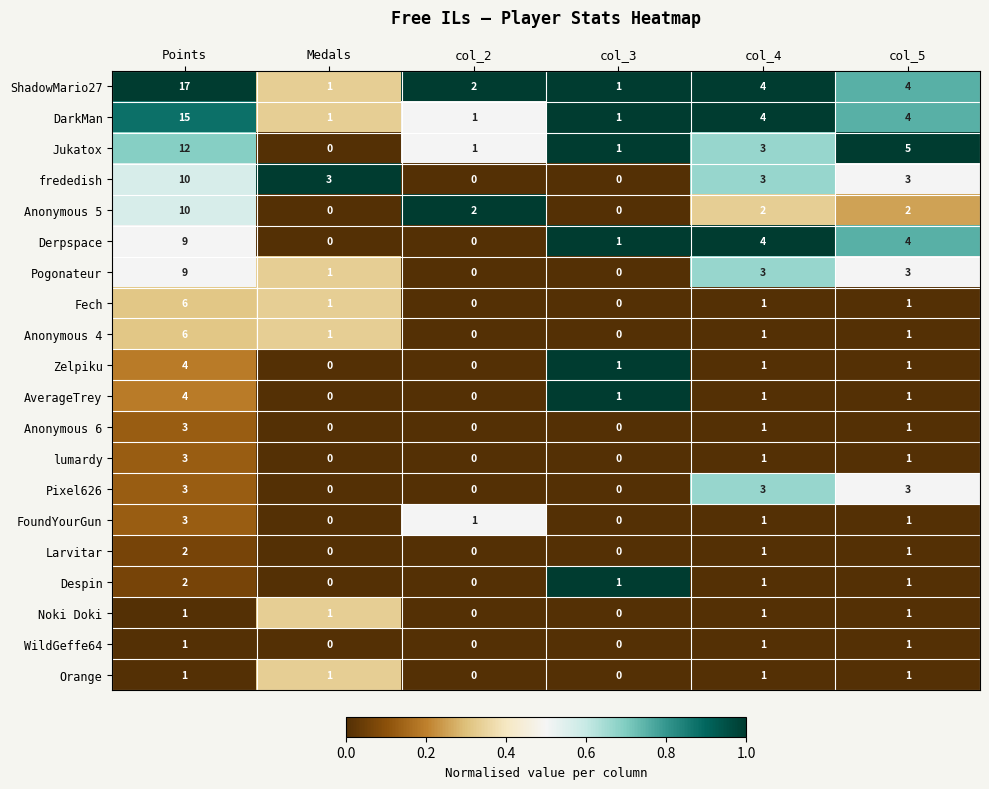

What is the maximum value shown in the chart?

17